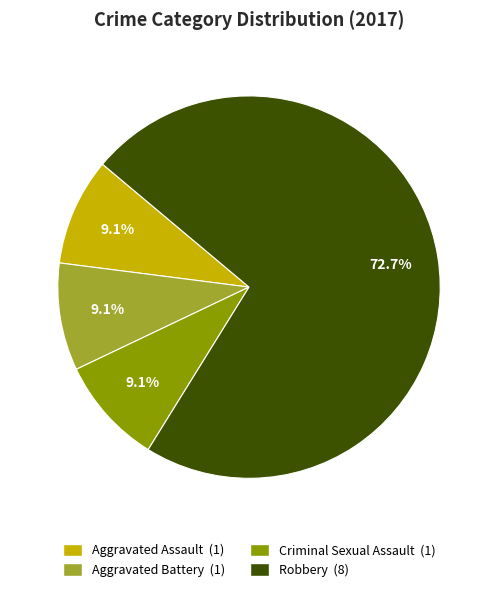

True or false: Aggravated Battery accounts for 9% of the total.

True